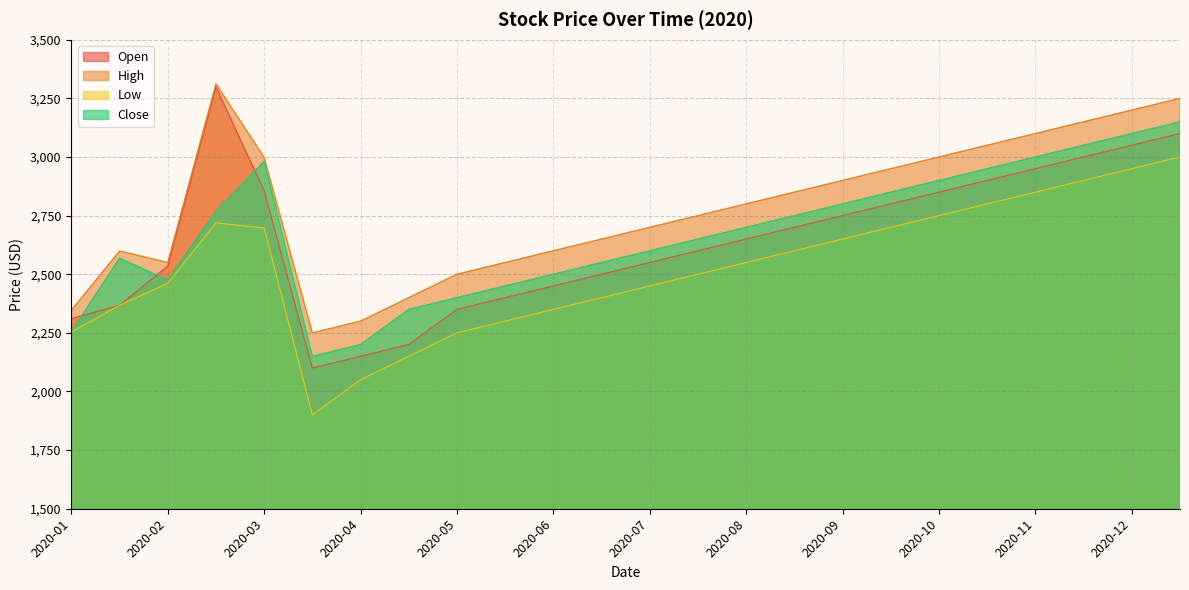

Which series has the largest total across all categories?

High